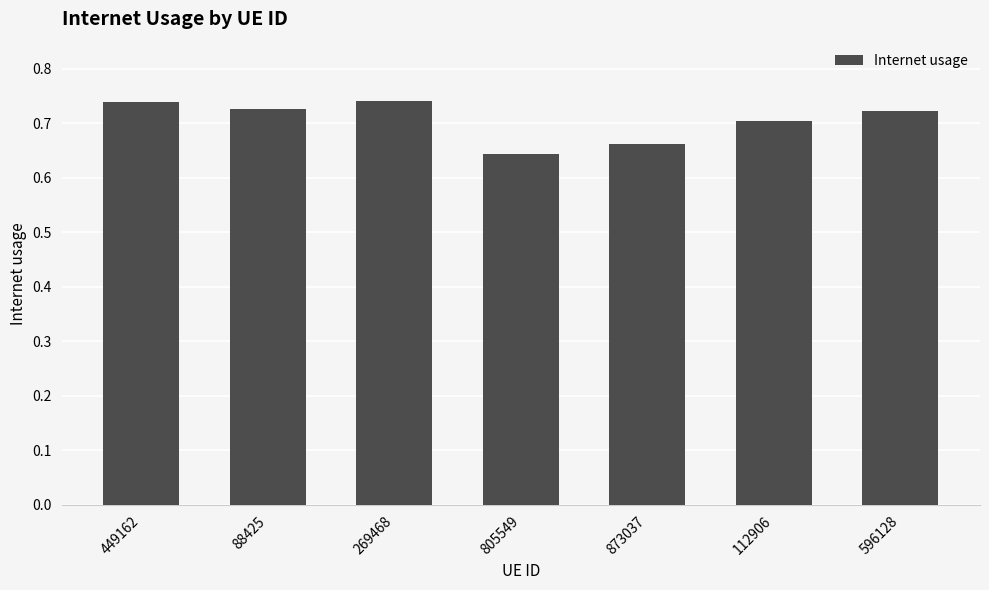

At which category does the chart reach its minimum across all series?

805549